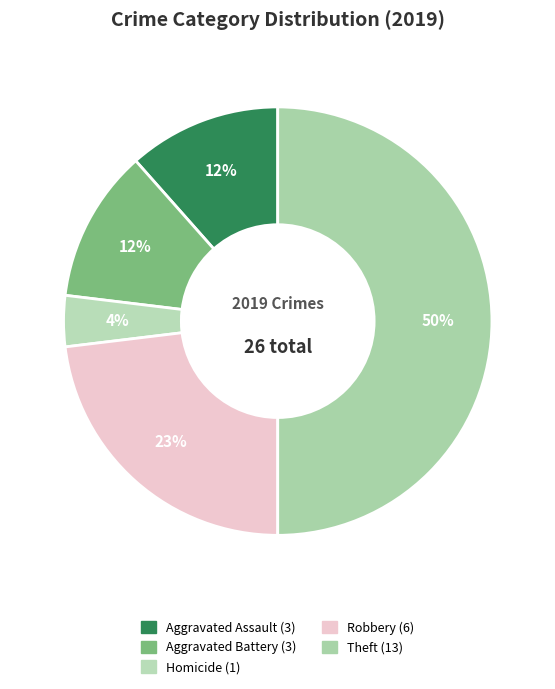

How many slices are in this pie chart?

5